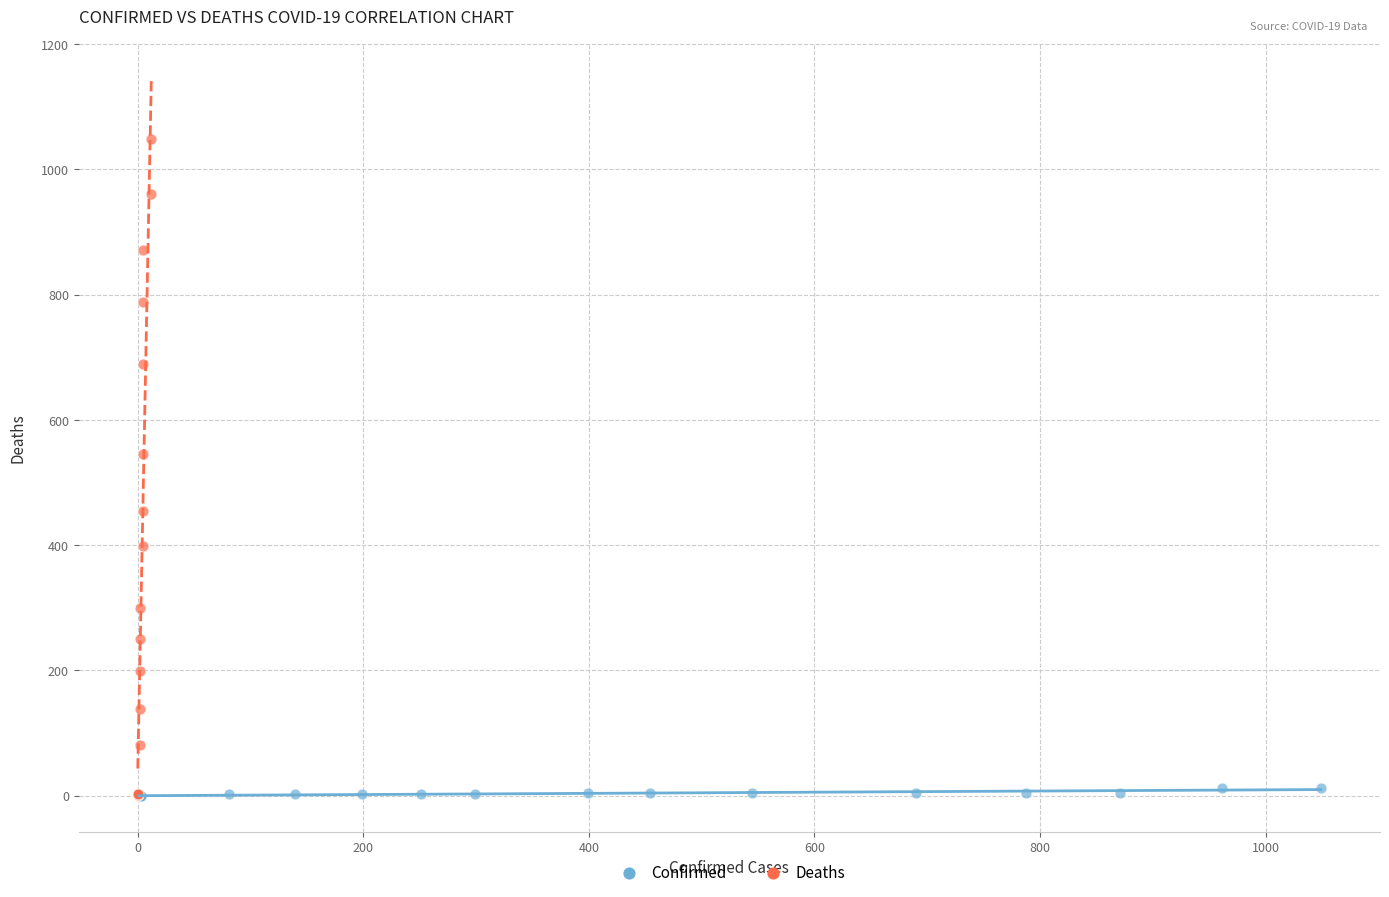

Which series has the largest Y range (max minus min)?

Deaths